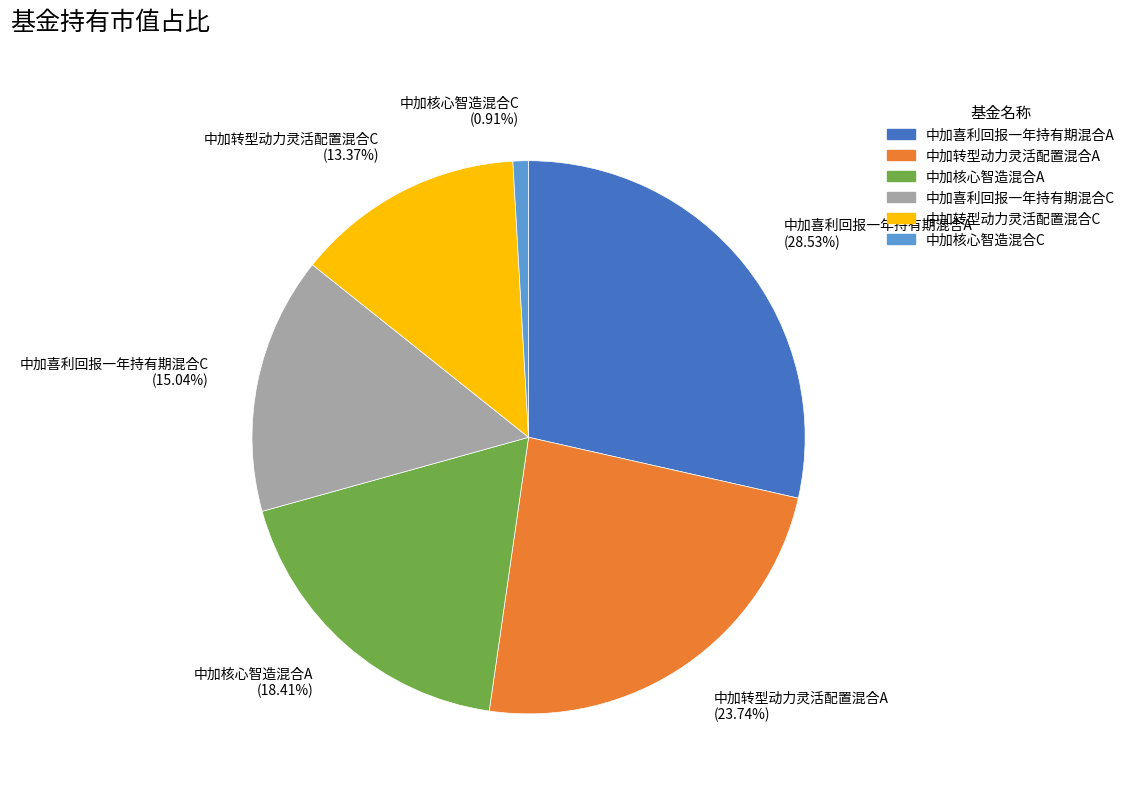

Is there a majority slice in this chart?

No